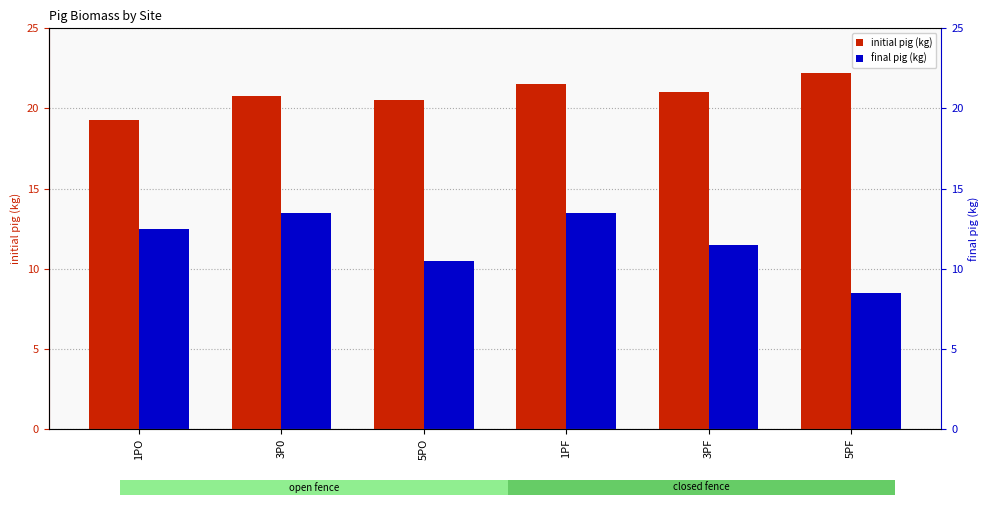

Rank the series by their maximum value, from highest to lowest.

initial pig (kg), final pig (kg)